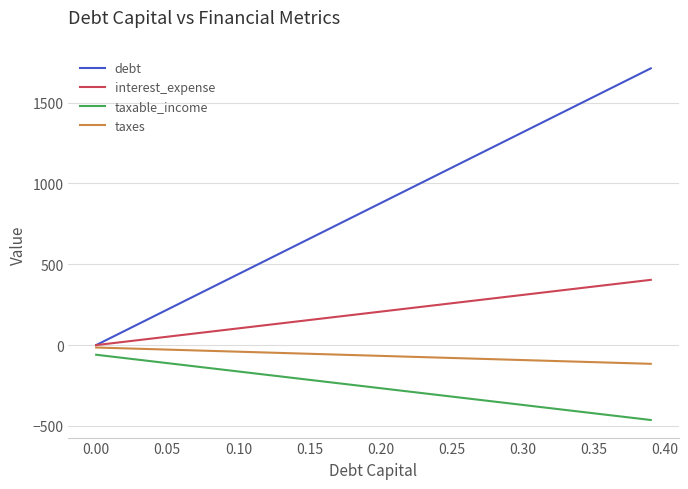

True or false: interest_expense and taxable_income intersect in this chart.

False